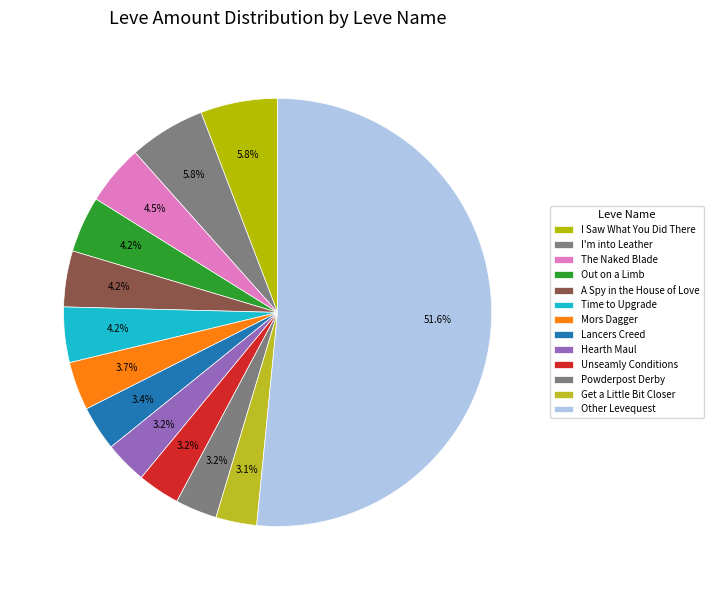

Is it true that Powderpost Derby is 1% of the pie?

False